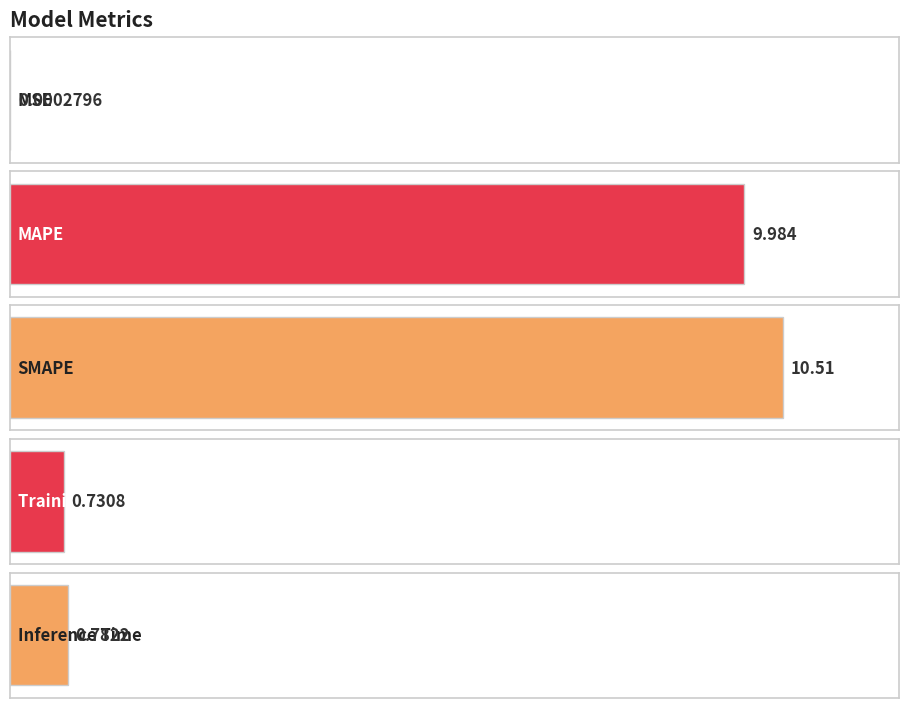

What is the sum of all values?

22.0